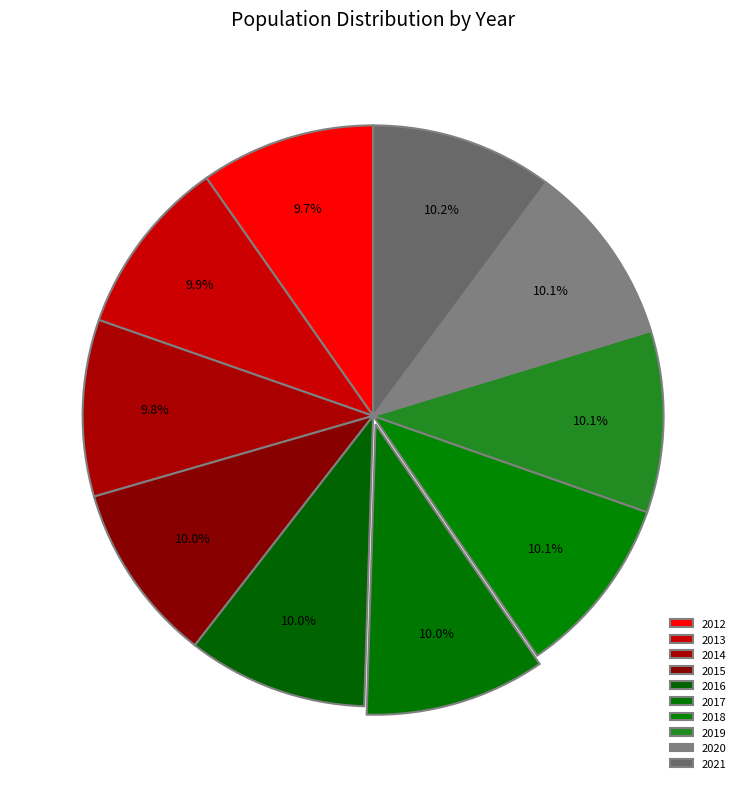

Which has a higher value, 2020 or 2015?

2020